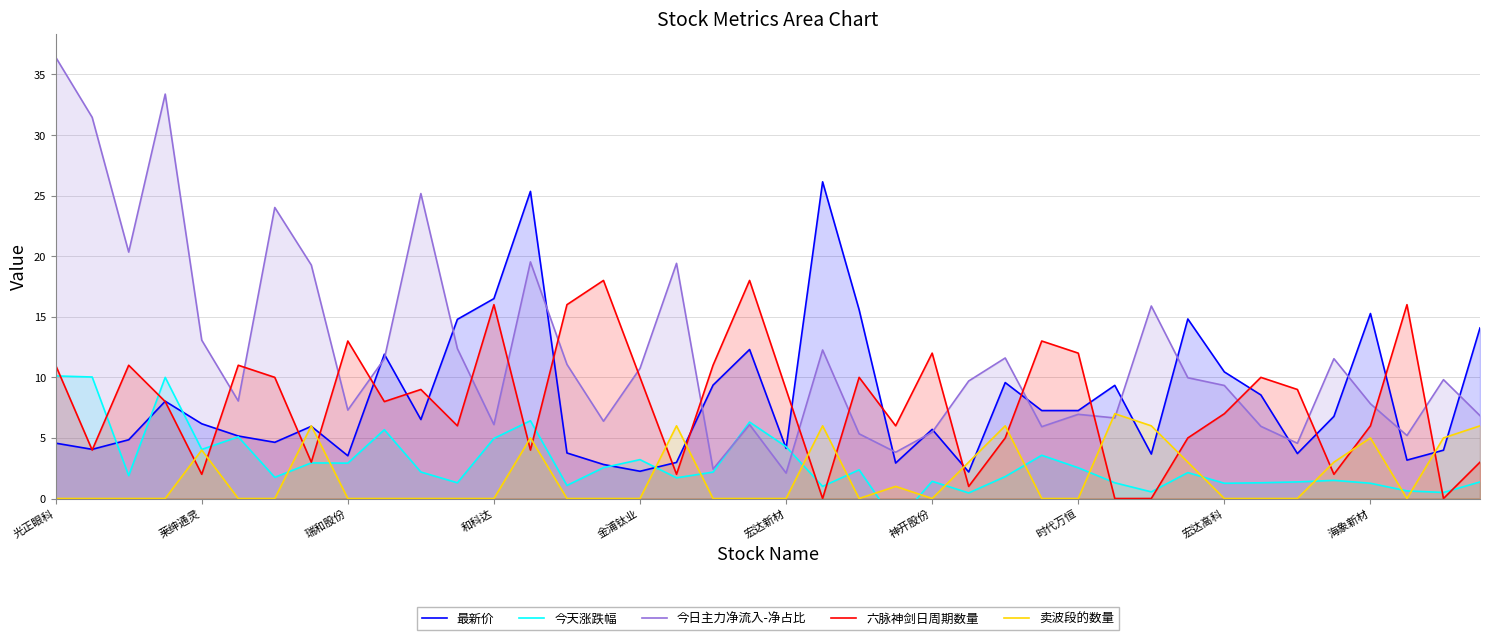

The 最新价 series shows 3.8 at 海象新材. True or false?

False